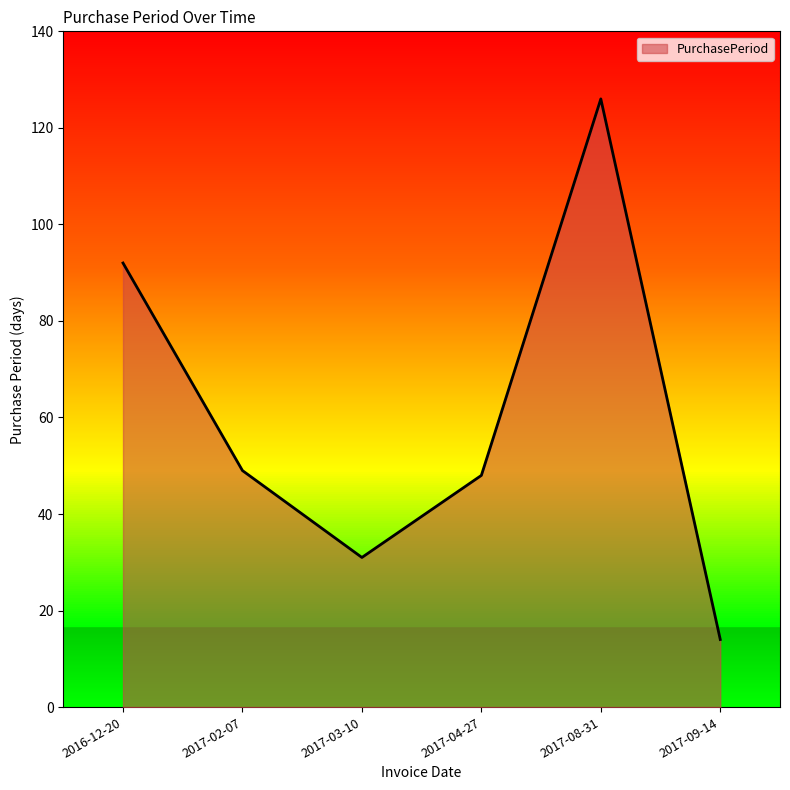

Reading right to left, transcribe all the data shown in this chart.

14	126	48	31	49	92